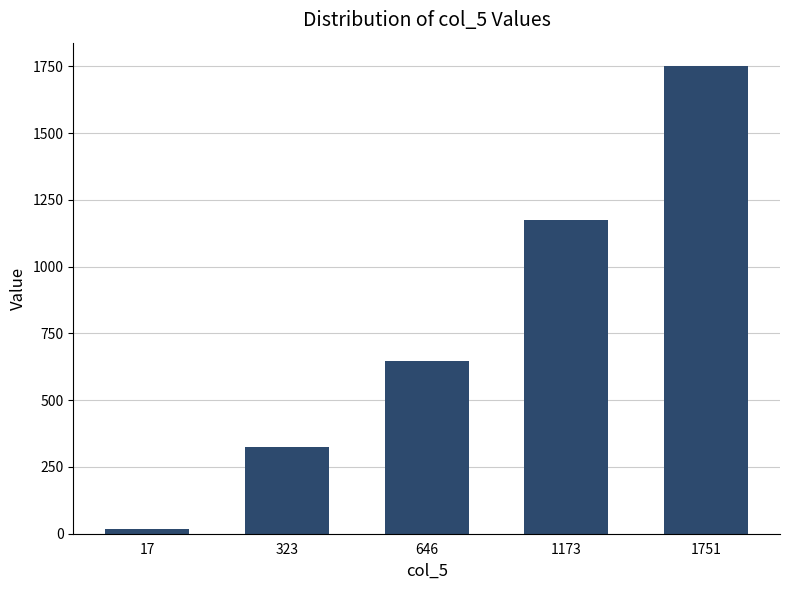

How many values are below 646?

2